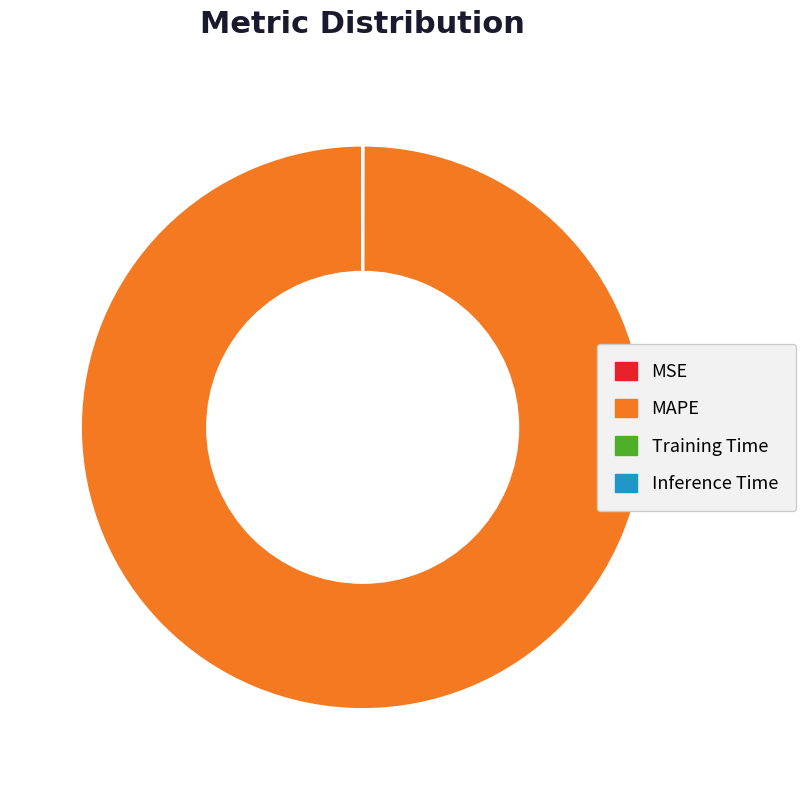

Is MAPE the majority of the pie?

Yes